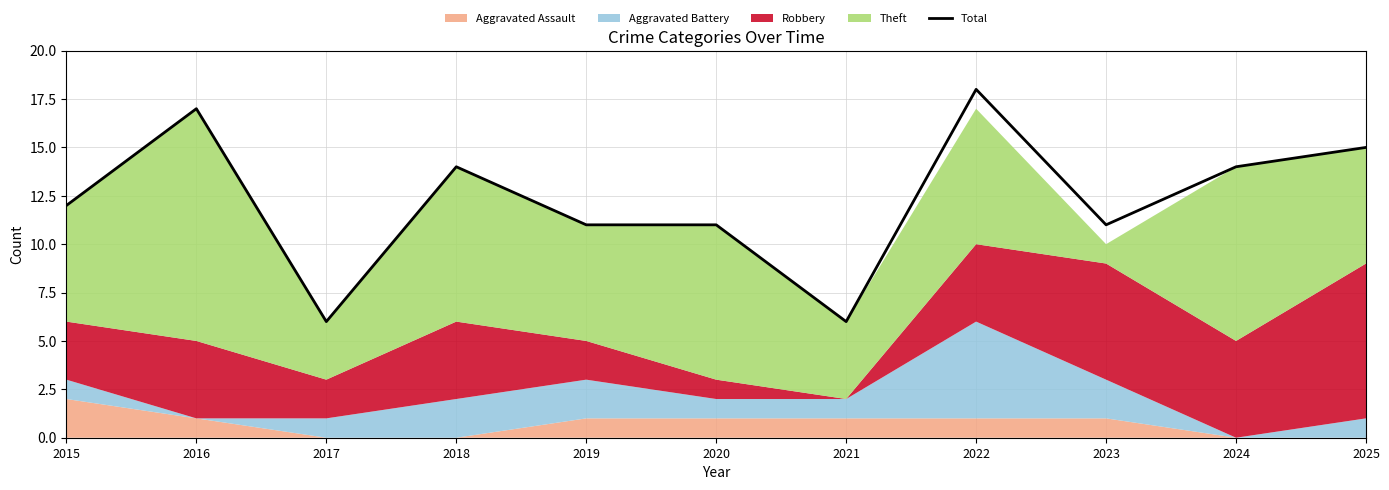

Reading right to left, what are all the values shown in this chart?

2025=15	2024=14	2023=11	2022=18	2021=6	2020=11	2019=11	2018=14	2017=6	2016=17	2015=12